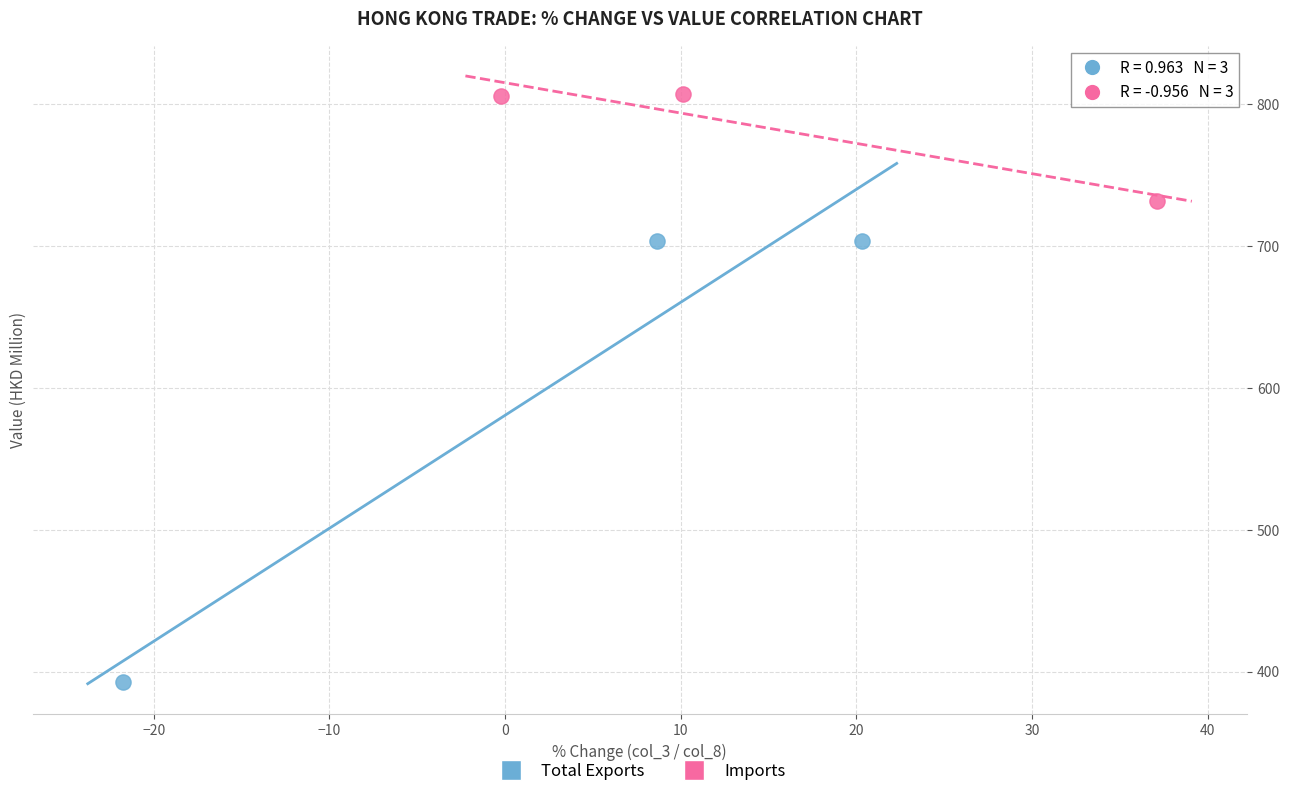

Which series contains the highest Y value?

Imports